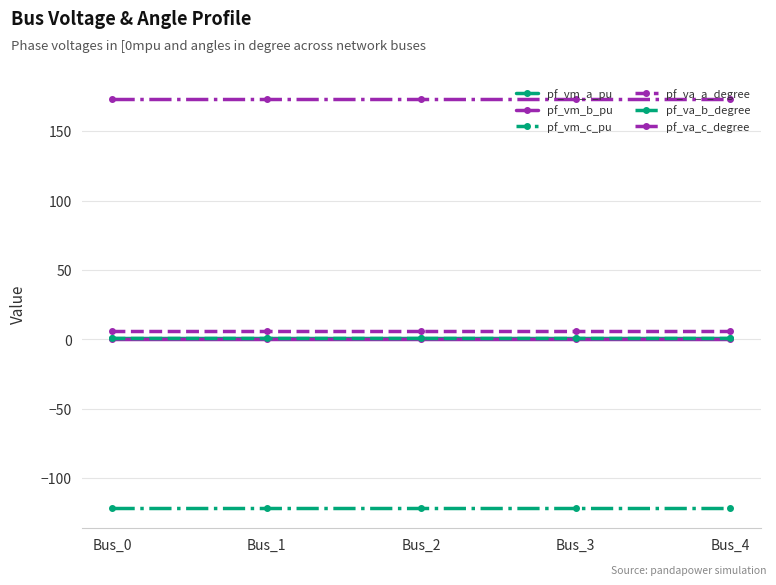

The value of pf_va_b_degree at Bus_1 is -189.8. True or false?

False